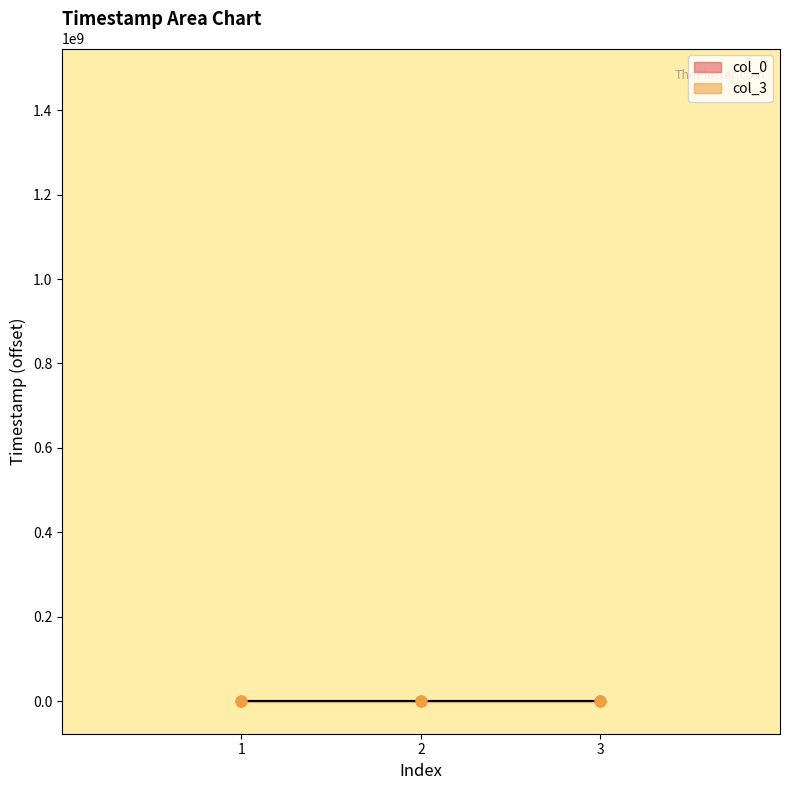

Which series reaches the minimum Y coordinate?

col_0